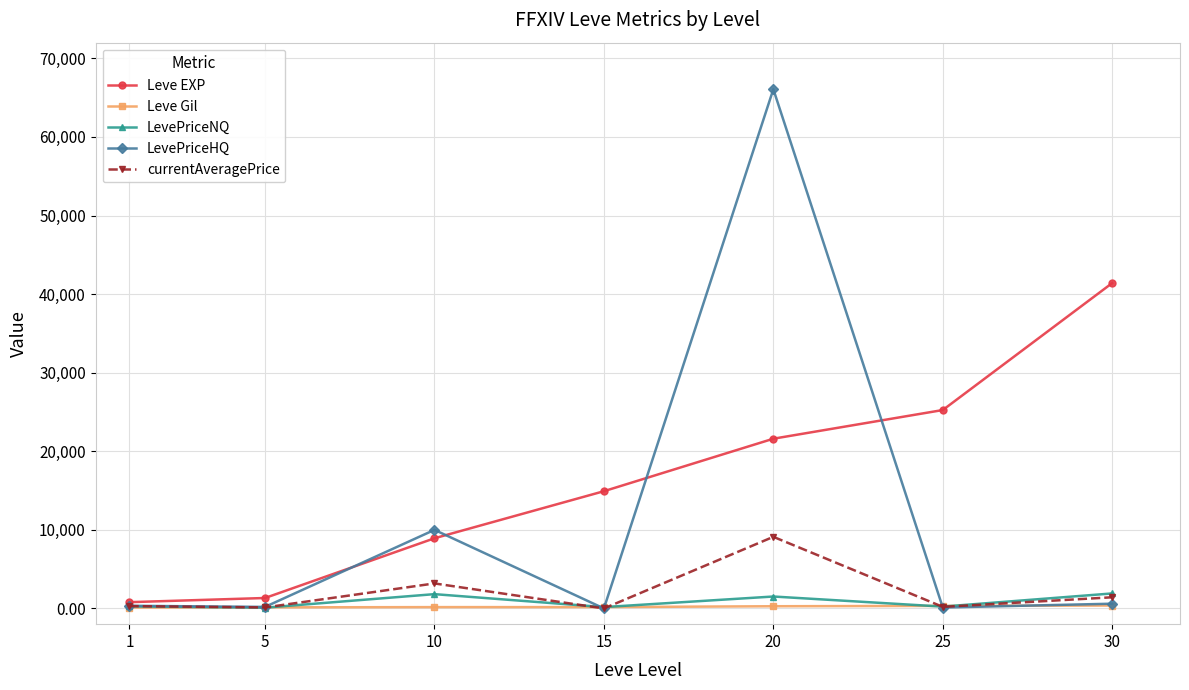

In LevePriceNQ, how many points are lower than both neighbors (excluding endpoints)?

3